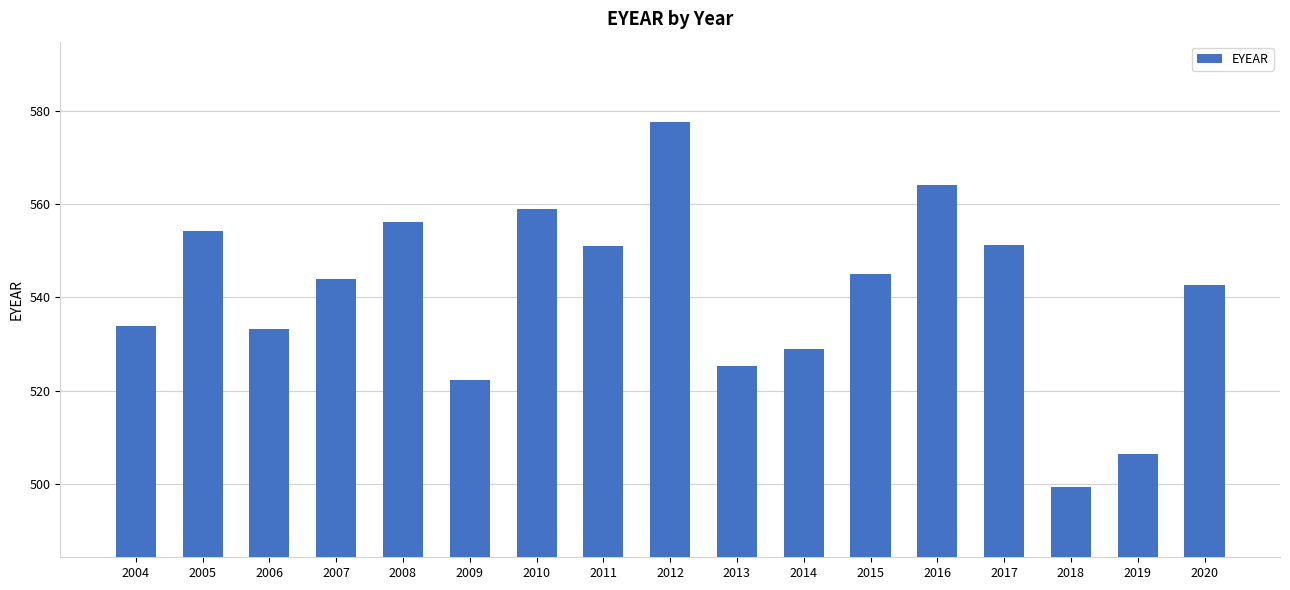

What is the greatest value displayed?

577.5